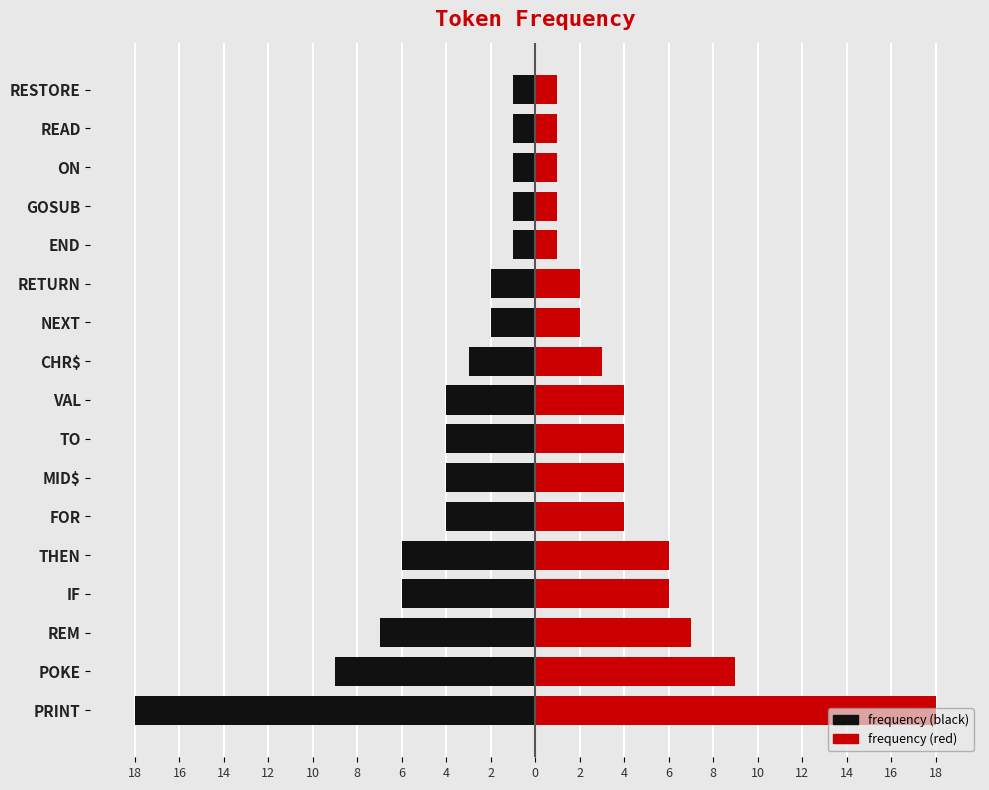

Is the value of frequency (left) at THEN greater than the value of frequency (right) at FOR?

No